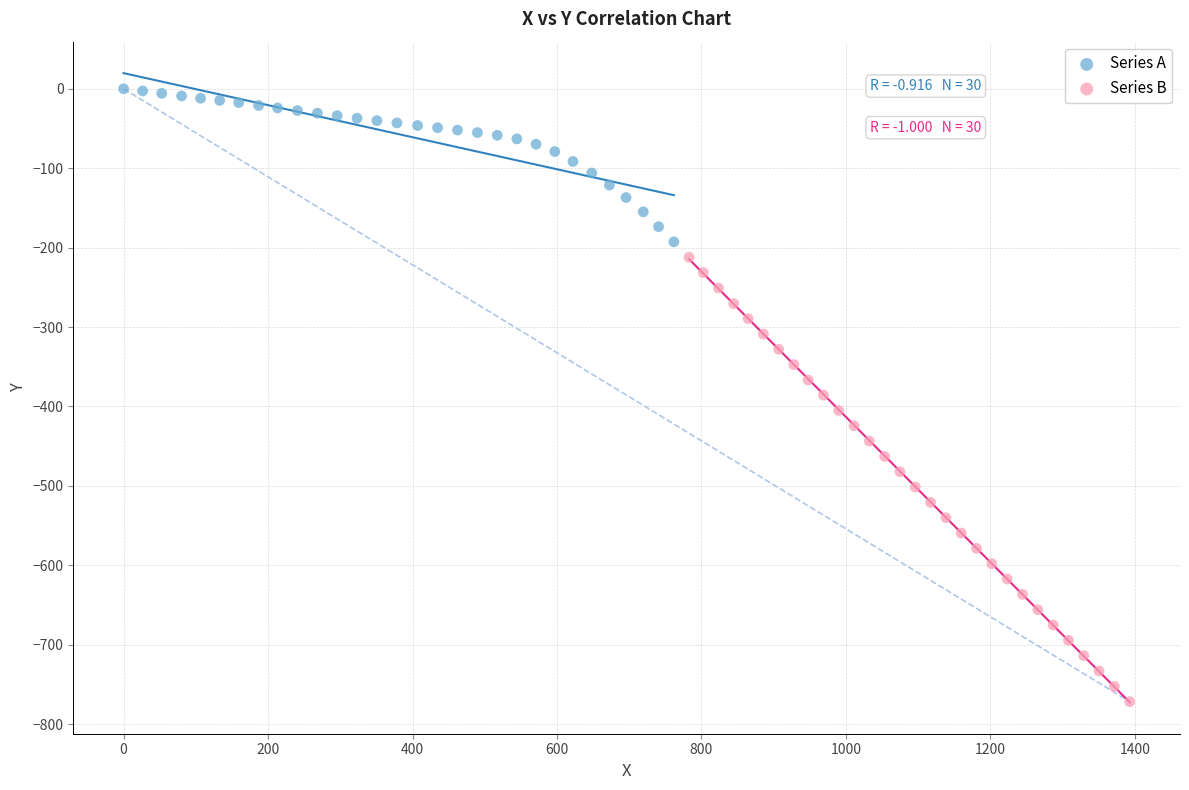

Which series has the widest spread of Y values?

Series B